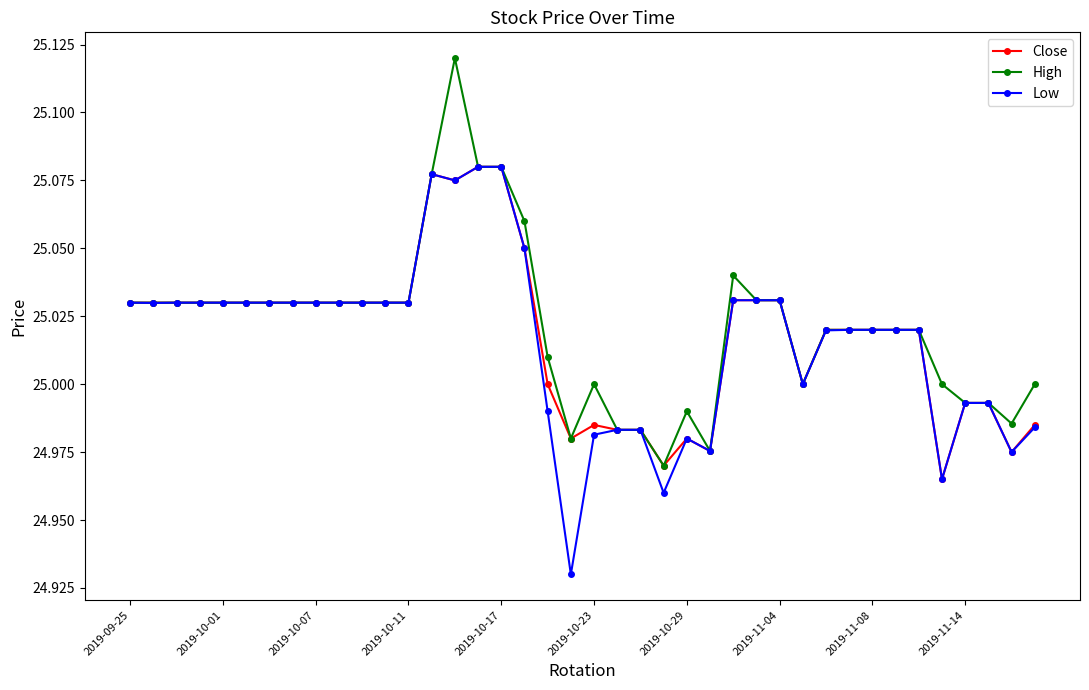

True or false: Close has more than 2 interior local peaks.

True